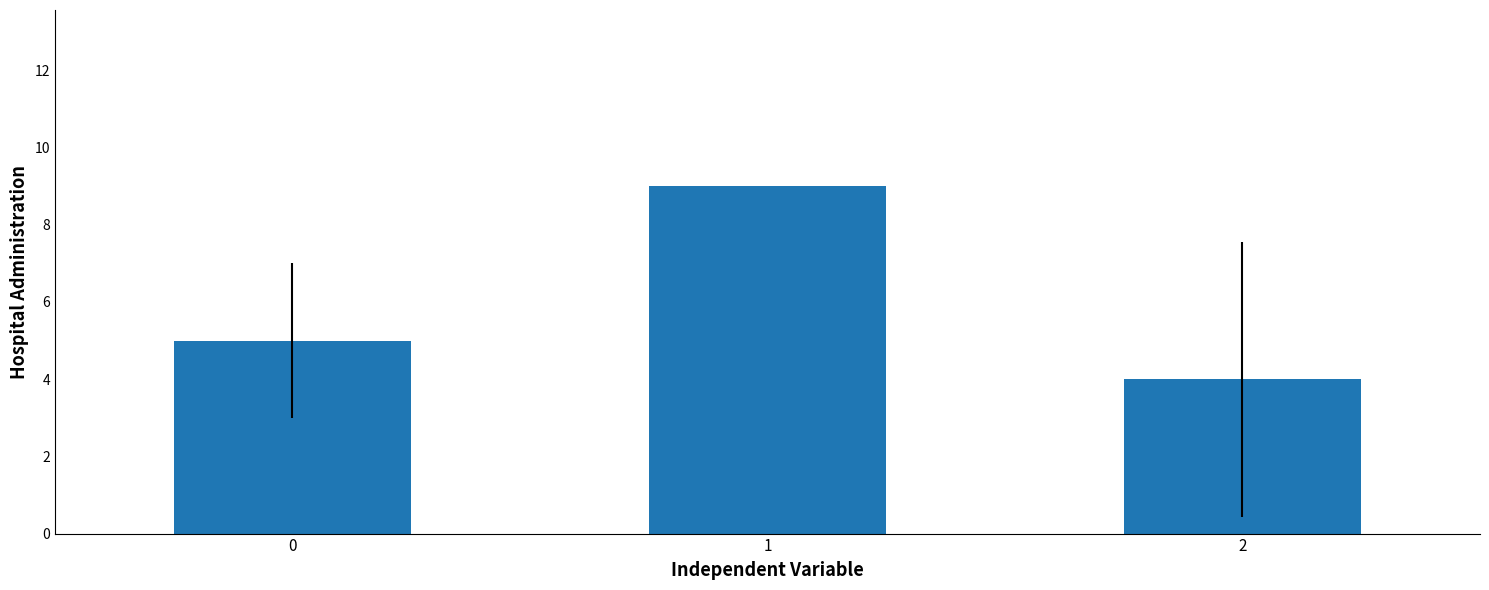

Rank the categories by value from lowest to highest.

2, 0, 1